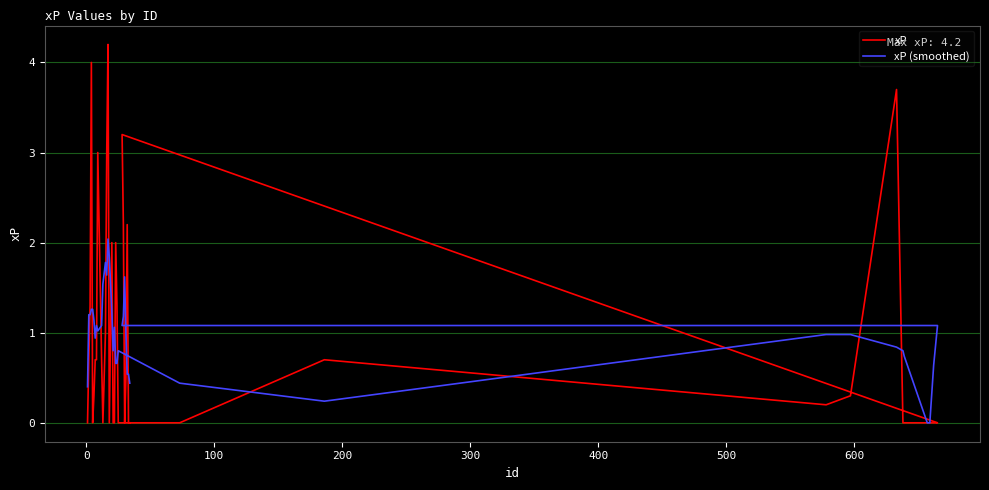

What is the average value of the xP series?

0.9